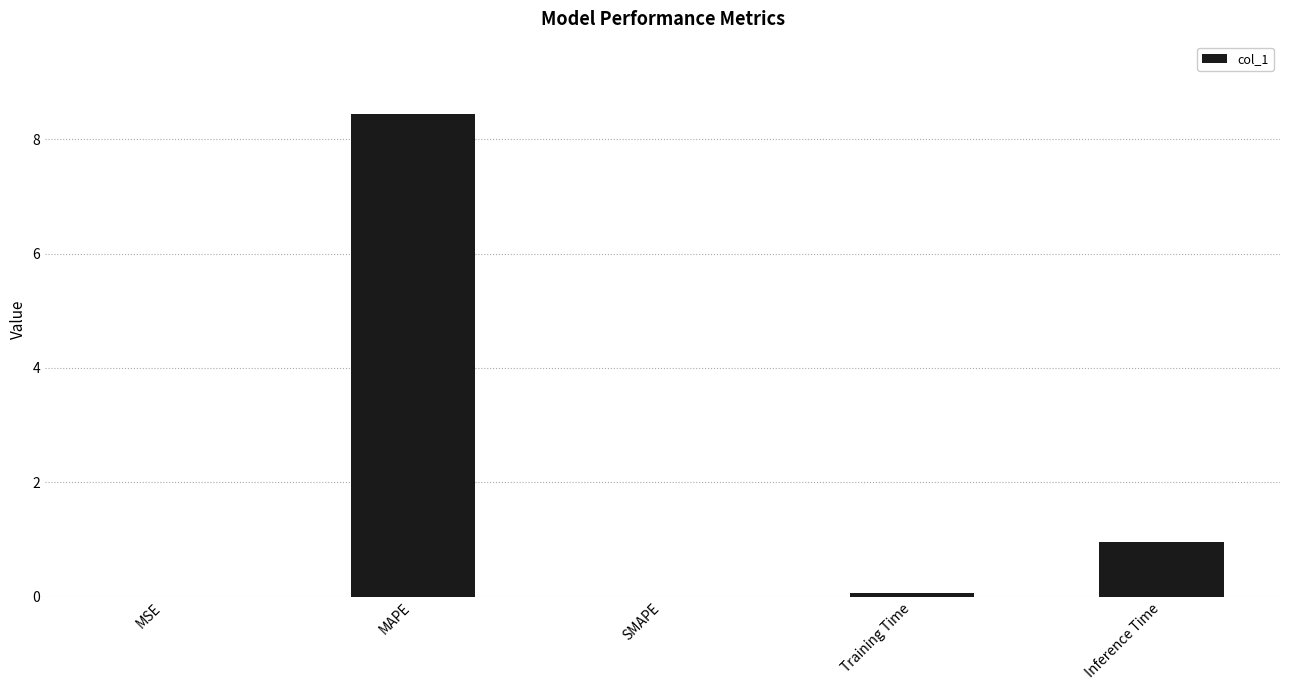

Are the bars horizontal?

No